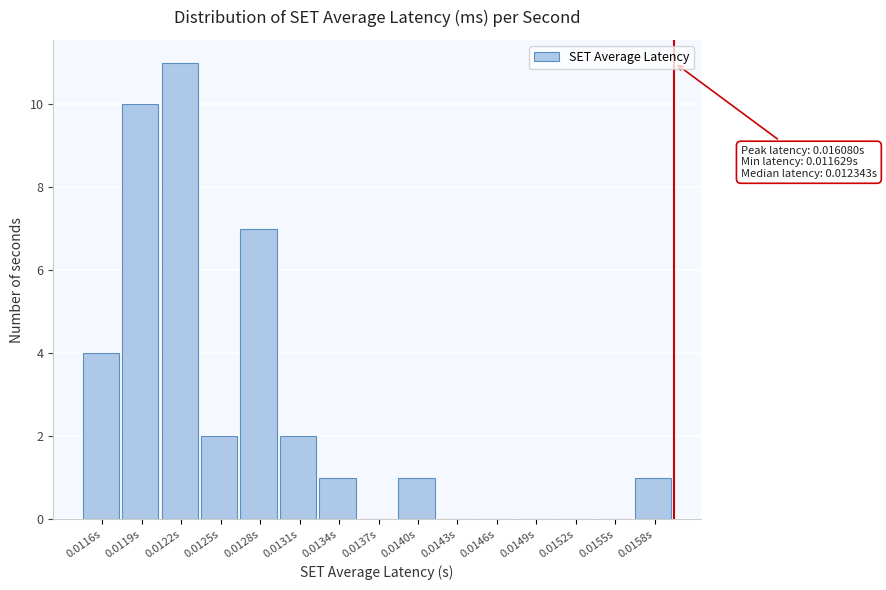

Reading left to right, extract all data points from this chart.

0.0116s=4	0.0119s=10	0.0122s=11	0.0125s=2	0.0128s=7	0.0131s=2	0.0134s=1	0.0137s=0	0.0140s=1	0.0143s=0	0.0146s=0	0.0149s=0	0.0152s=0	0.0155s=0	0.0158s=1